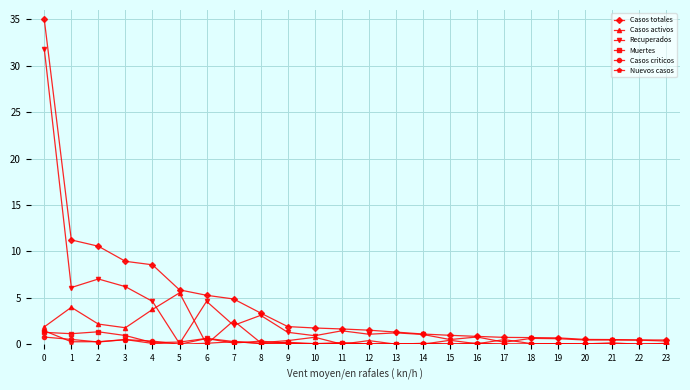

Is the value of Nuevos casos at 22 greater than the value of Casos totales at 5?

No